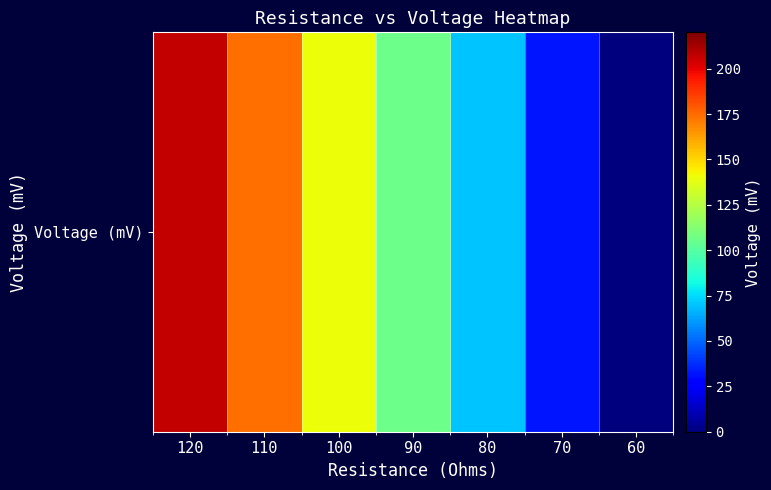

Reading left to right, transcribe all the data shown in this chart.

120=206.4	110=173.8	100=140.3	90=106.0	80=69.9	70=32.1	60=0.0